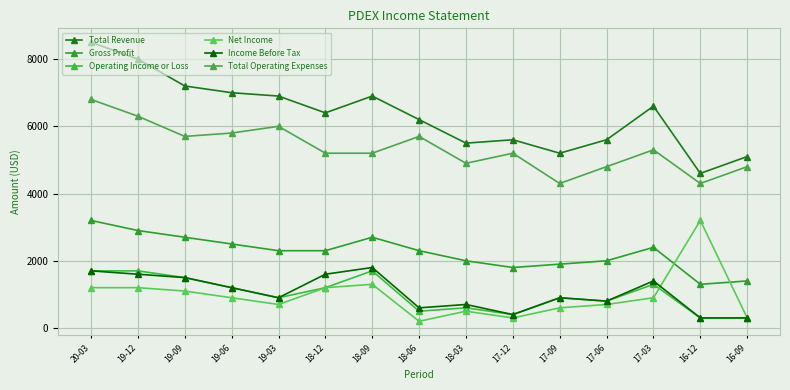

What value does the Total Operating Expenses series have at 18-09, to the nearest 100?

5200